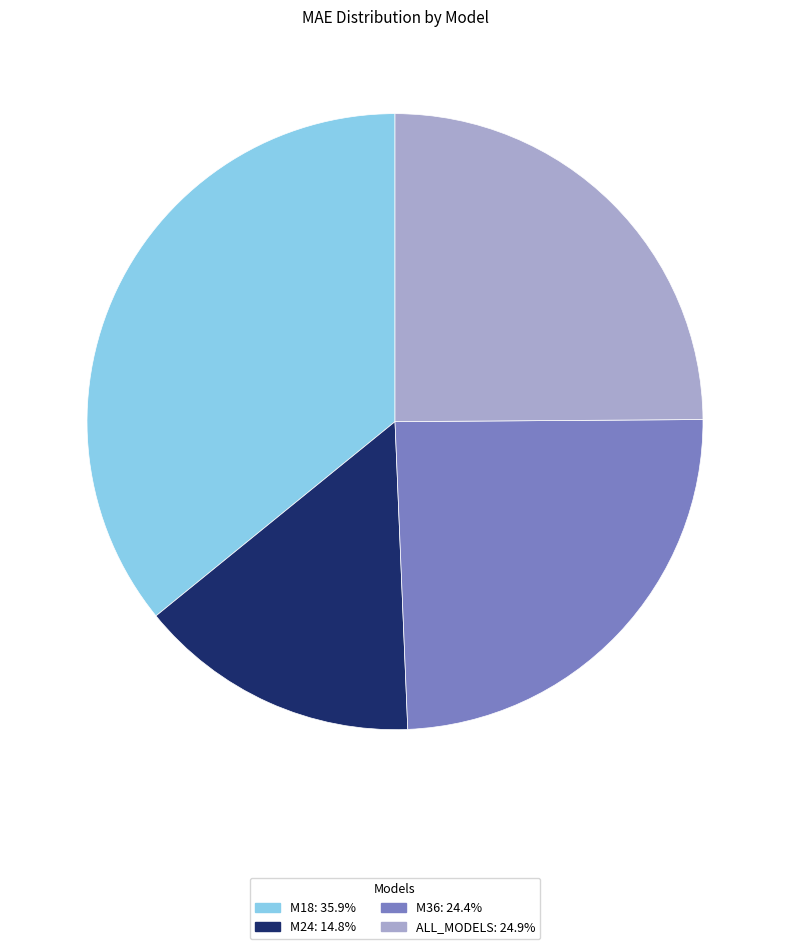

Which category has the smallest portion of the pie?

M24